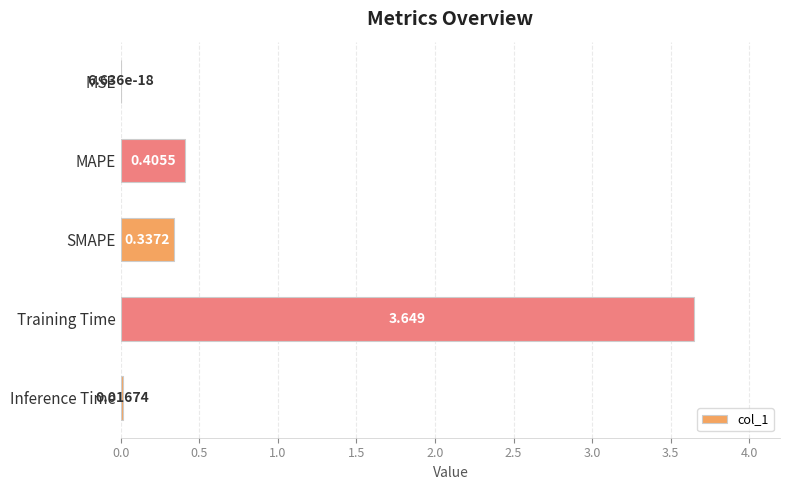

Between MSE and Training Time, which is larger?

Training Time